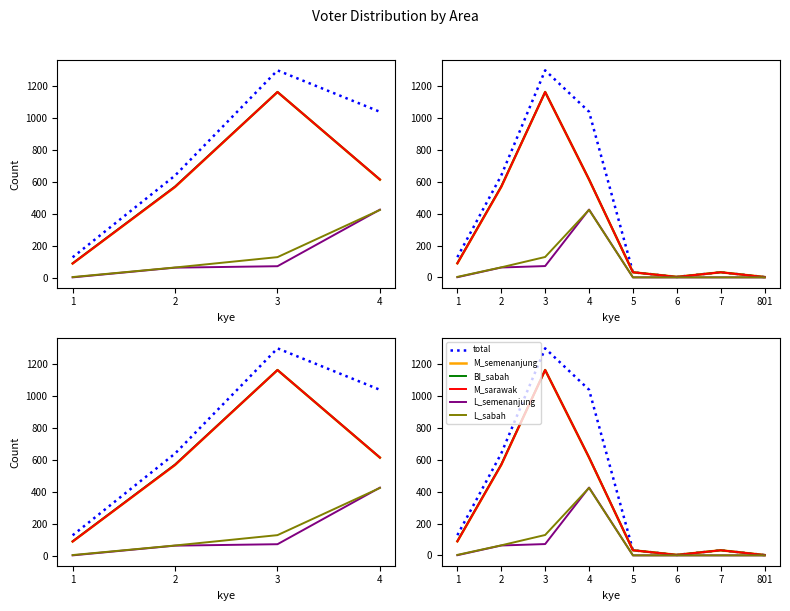

What is the average value of the total series?

397